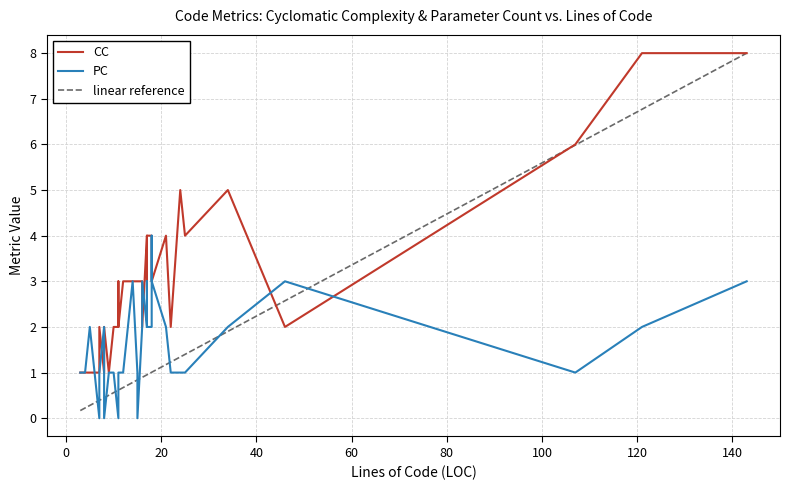

Which series has the largest range (max minus min)?

CC